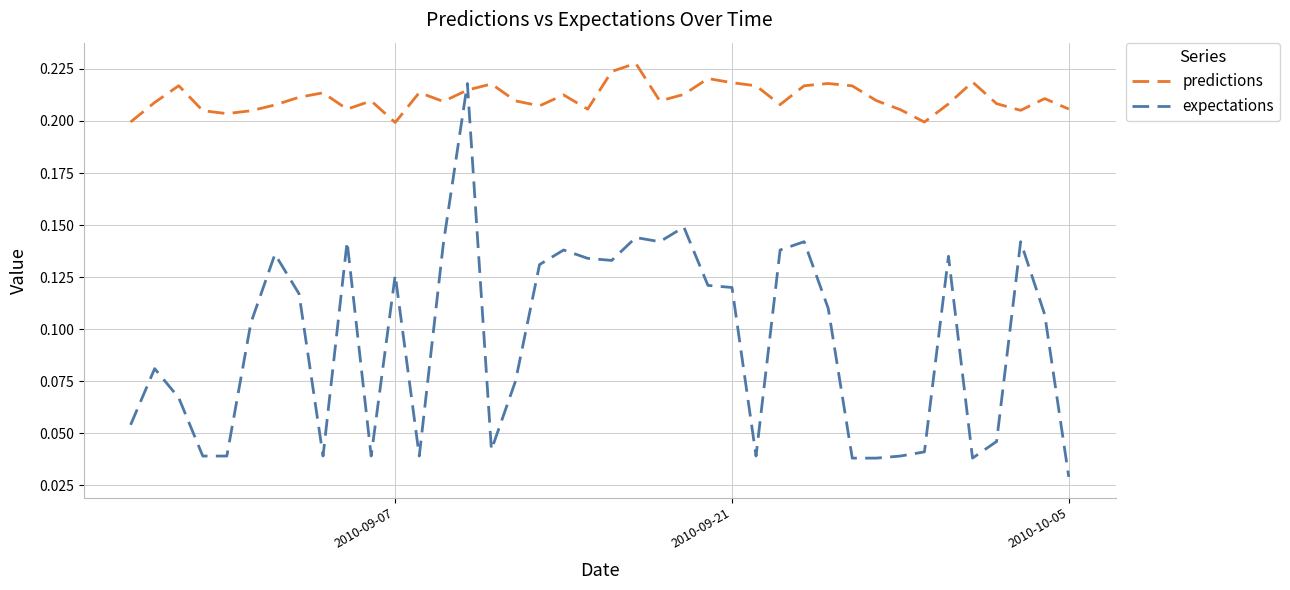

Which series has the widest spread of values?

expectations